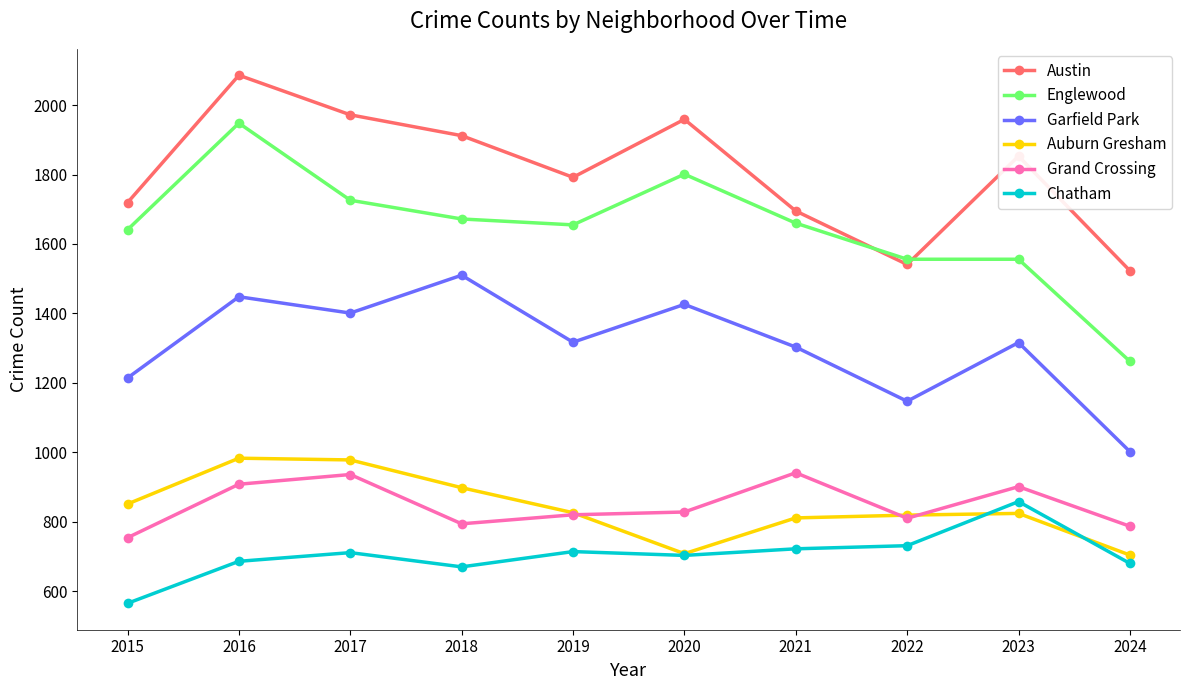

True or false: Grand Crossing and Chatham cross at least once.

False